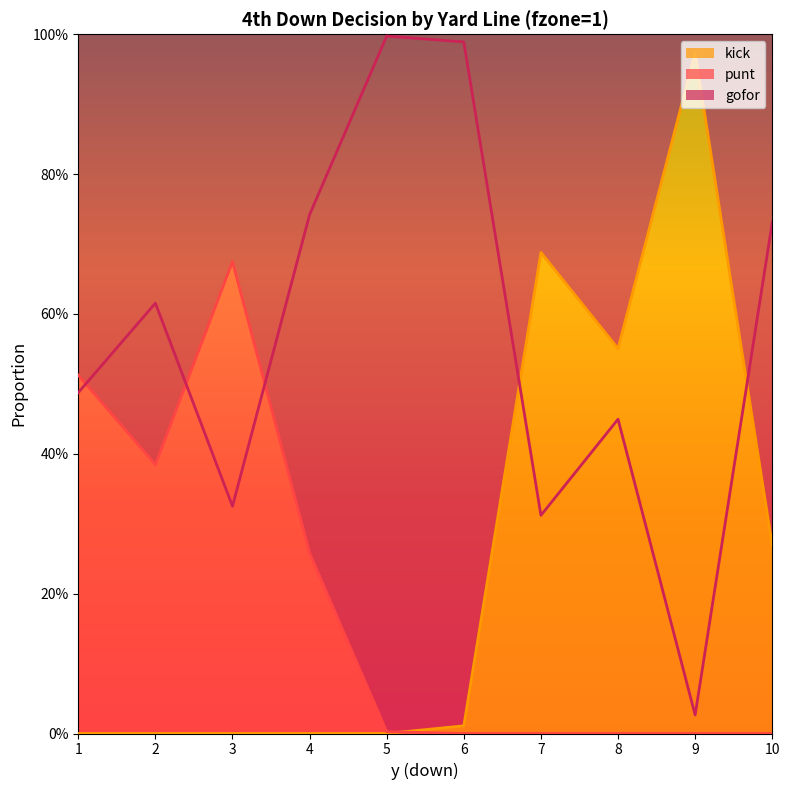

Which label corresponds to the largest value in the chart?

5